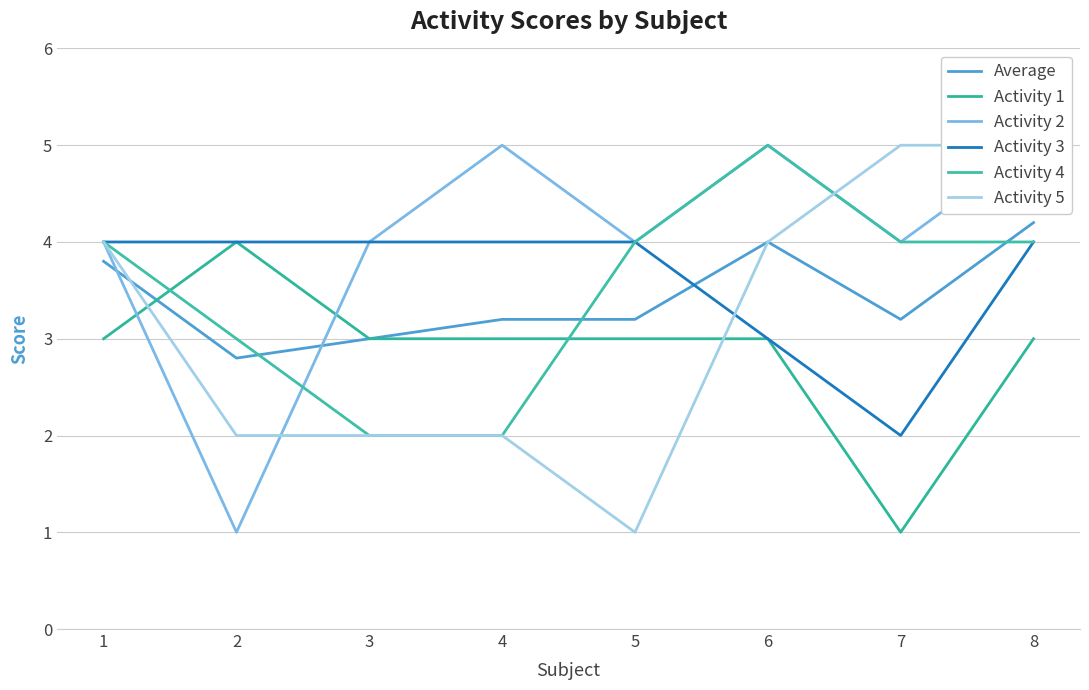

True or false: Activity 2 and Activity 3 cross at least once.

False